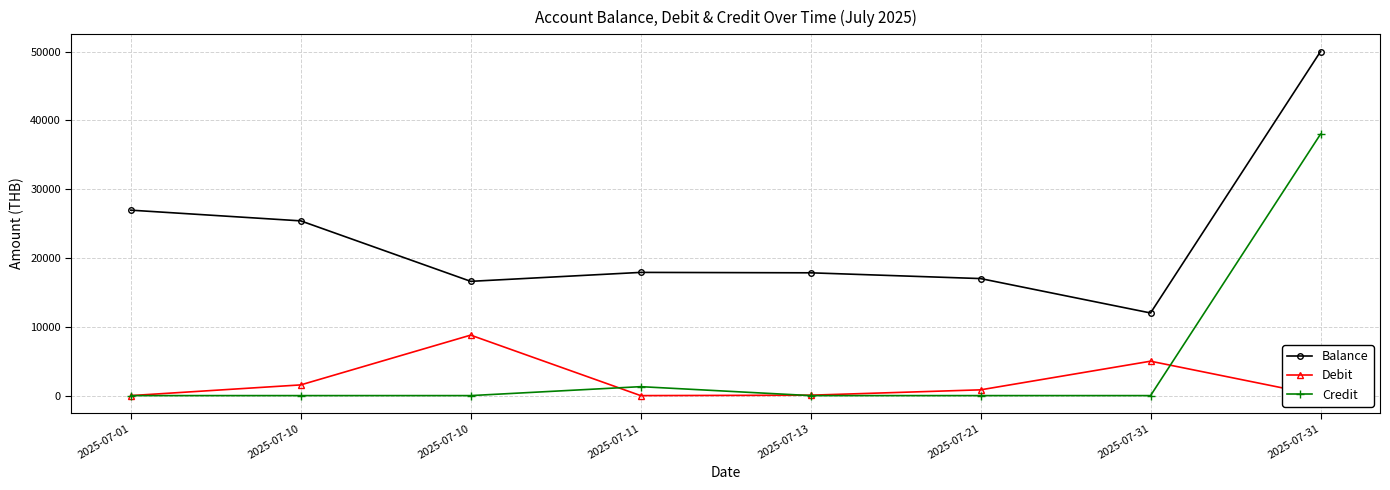

At which label does Balance reach its minimum?

2025-07-31